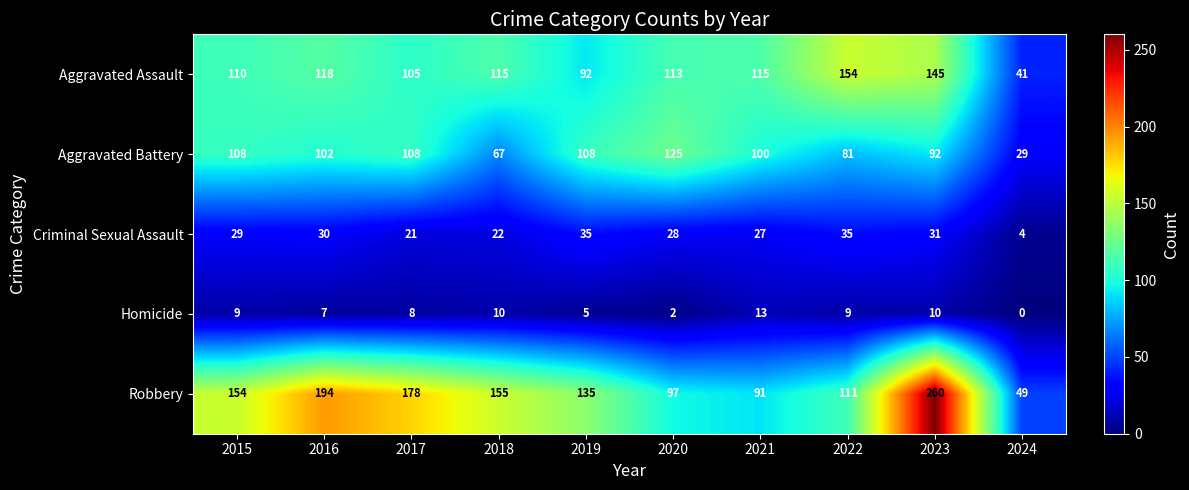

At which category does the chart reach its peak across all series?

2023